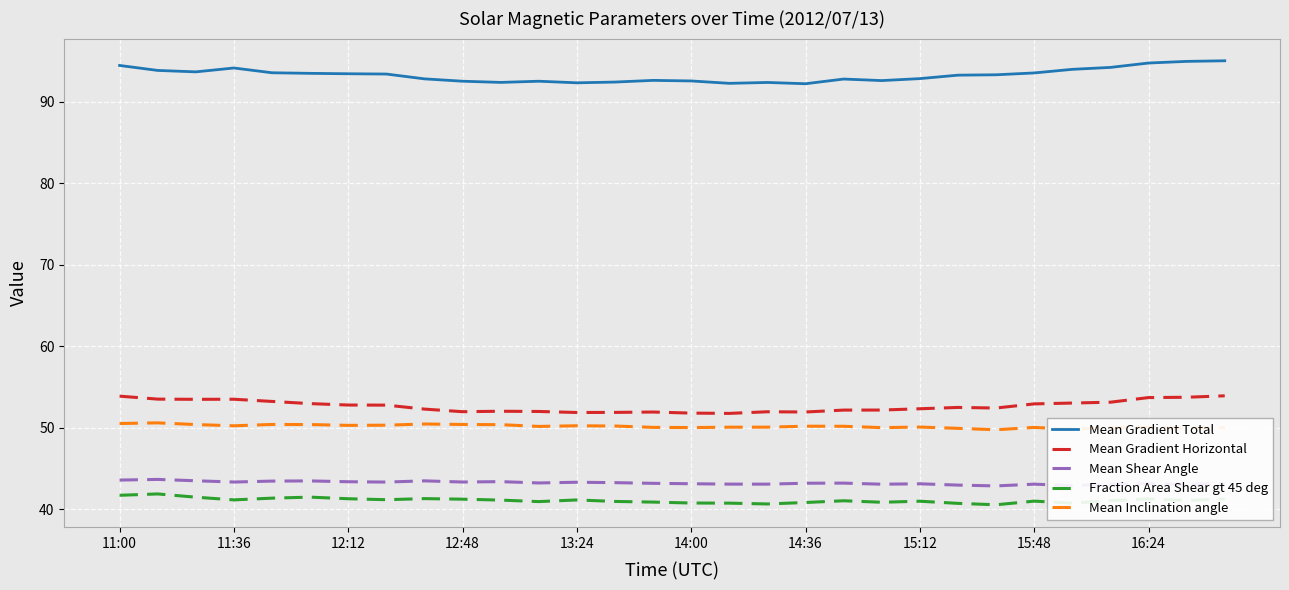

Which series has the largest total across all categories?

Mean Gradient Total